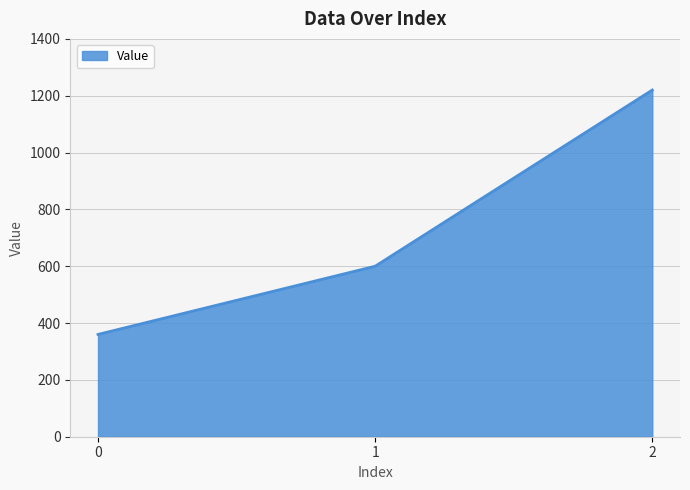

Reading left to right, what are all the values shown in this chart?

360	600	1220